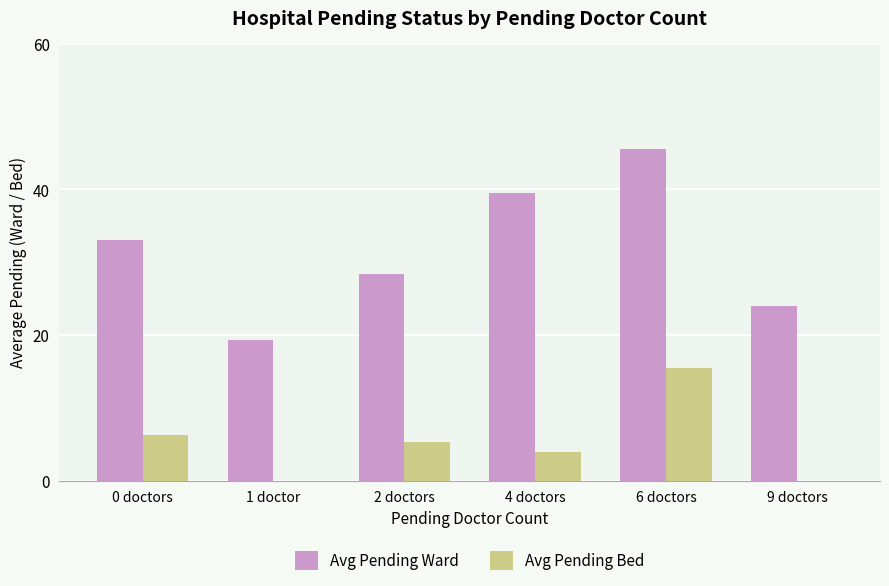

How many groups of bars are there?

6